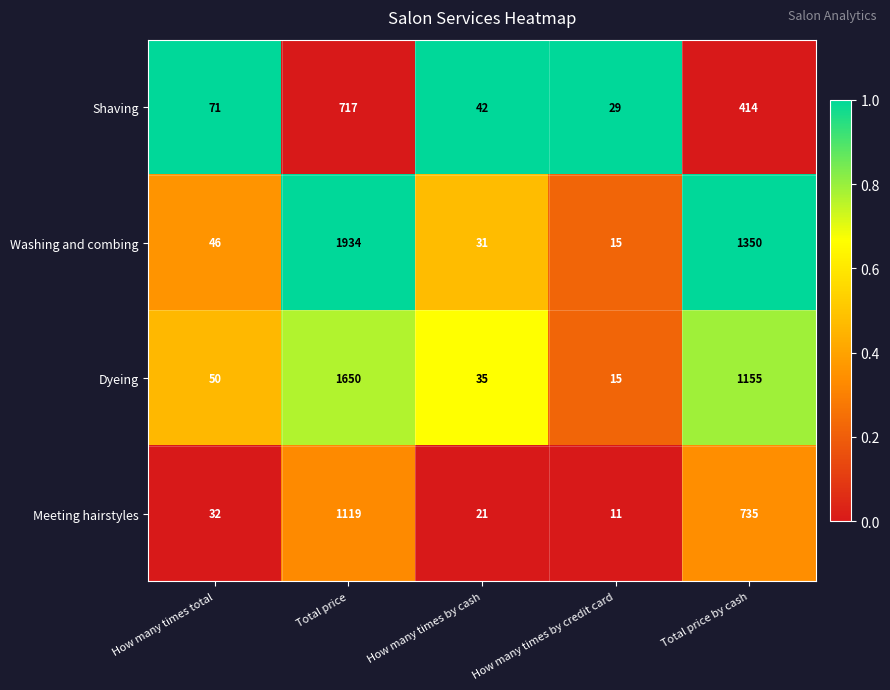

What is the spread (max minus min) of values at Total price by cash?

936